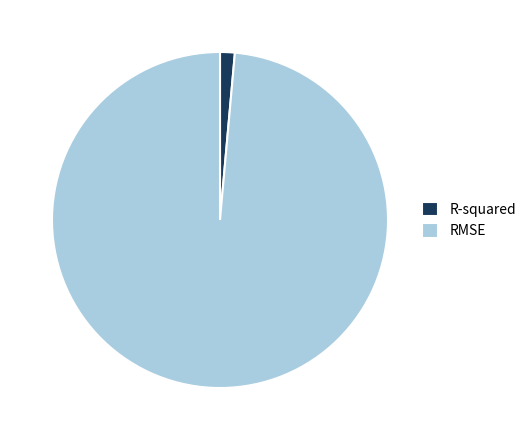

Which category has the smallest portion of the pie?

R-squared